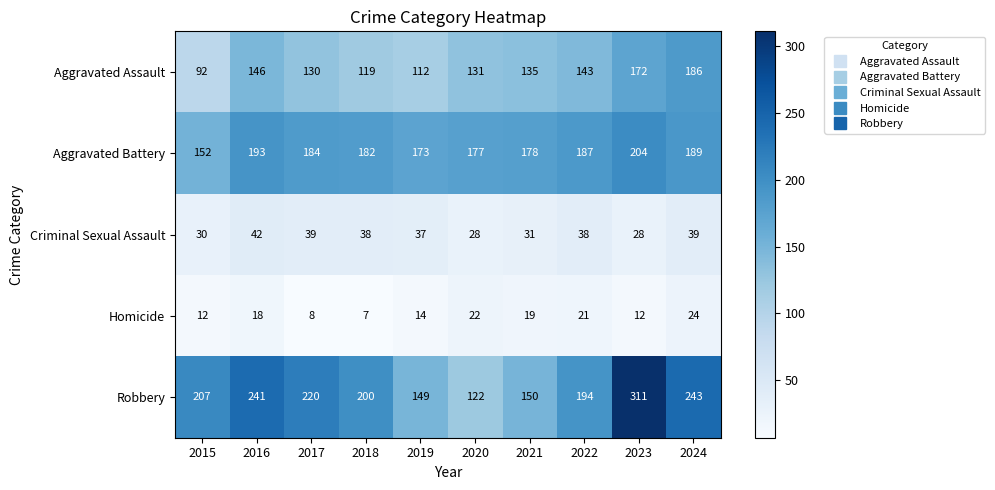

How many categories are shown in the chart?

10